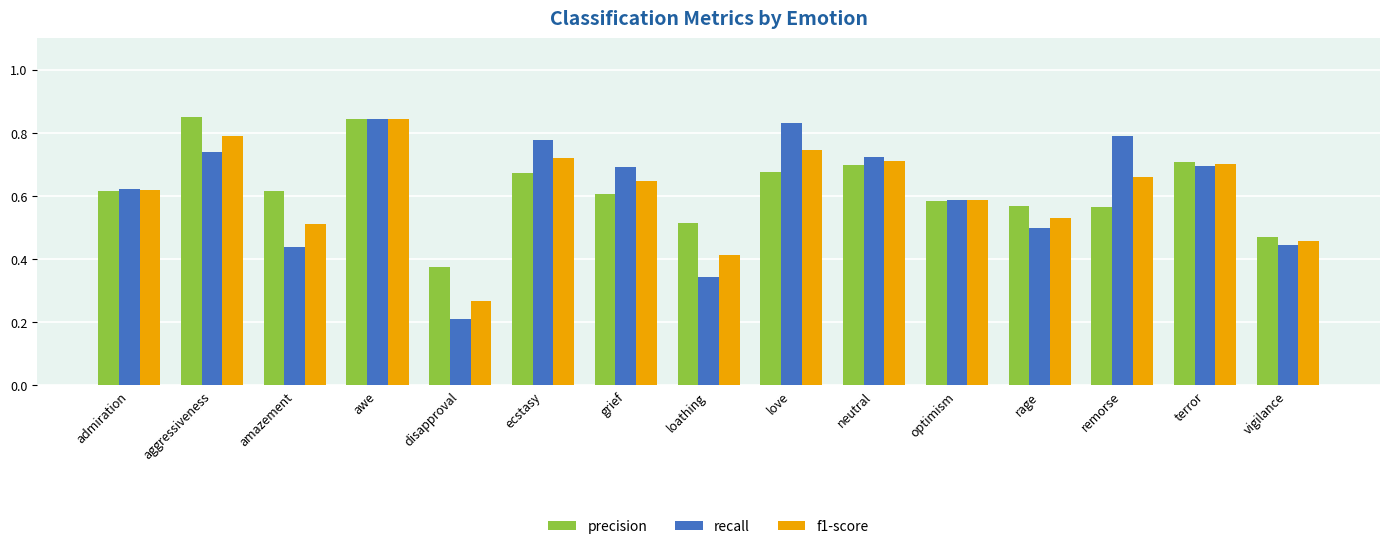

What is the sum of all precision values?

9.4